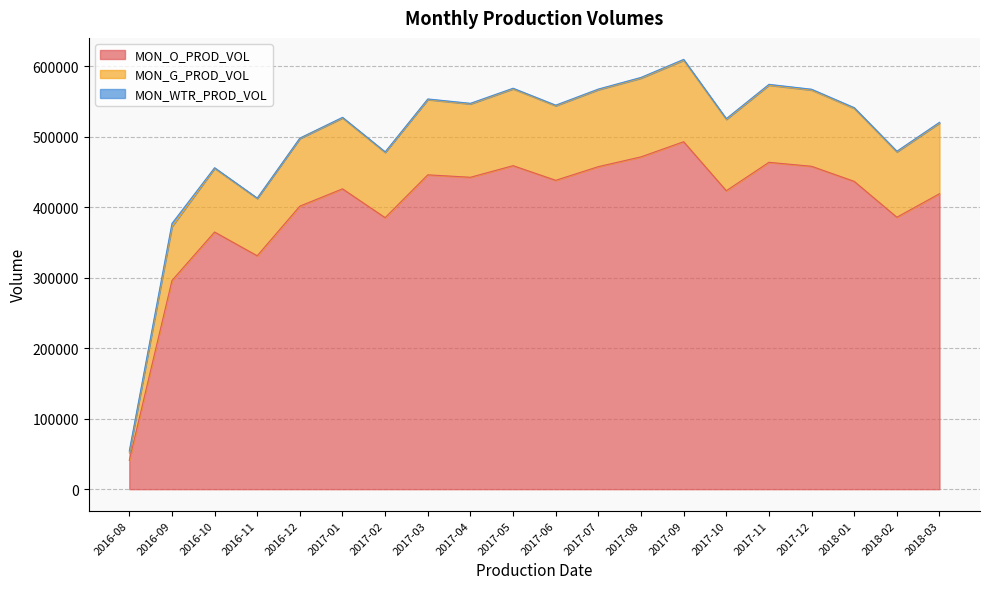

What position from the right is 2017-06?

10